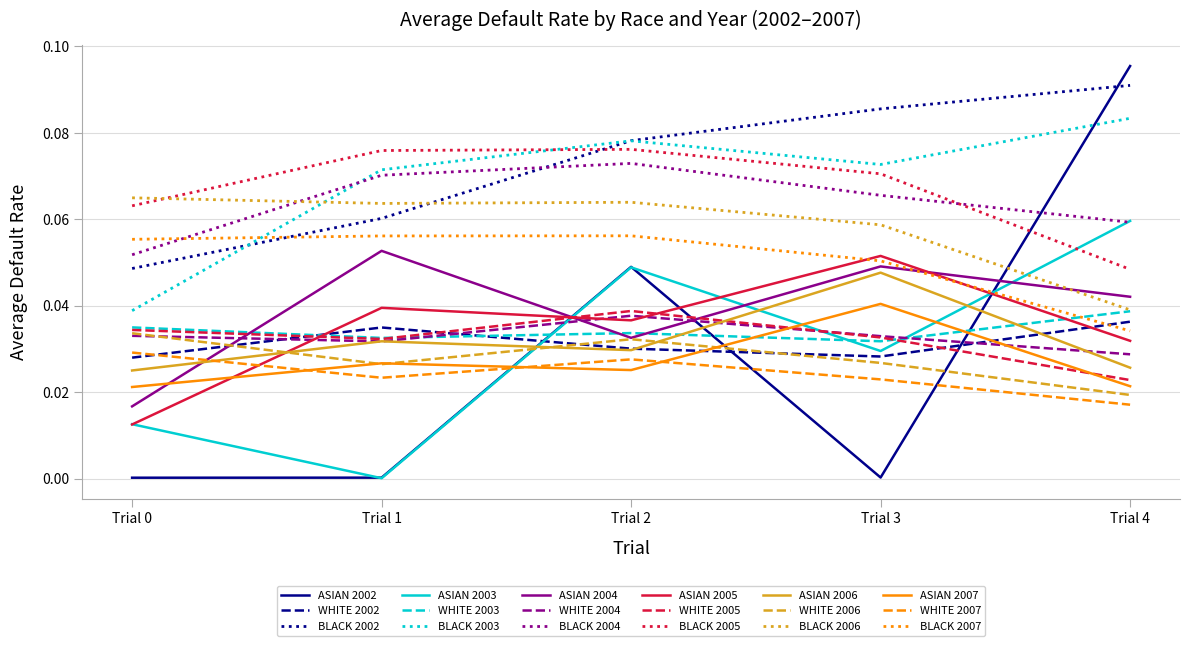

How many intersections are there between ASIAN 2007 and WHITE 2007?

3